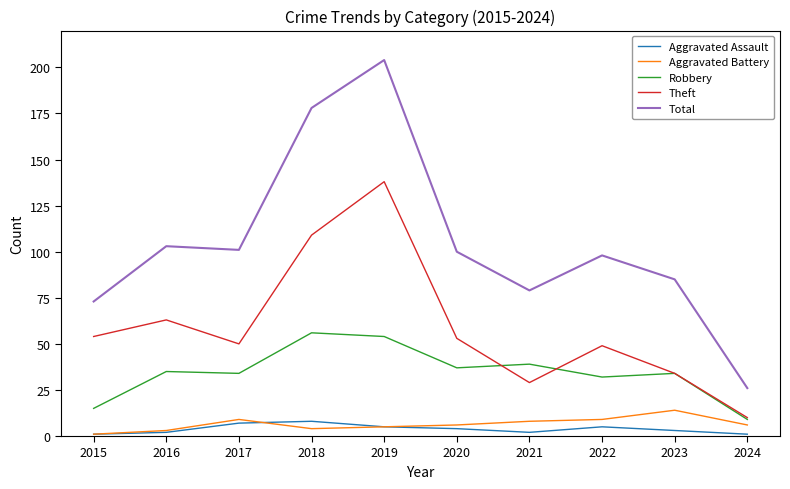

What is the minimum value for Theft?

10